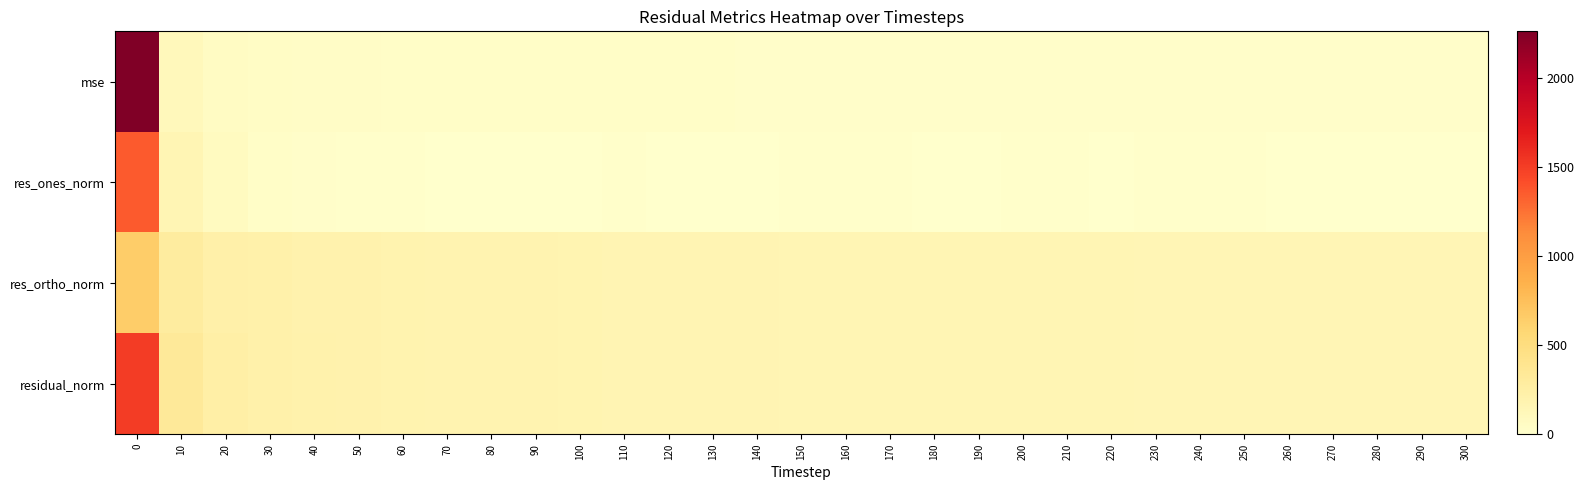

What is the difference between the highest and lowest values at 270?

142.5